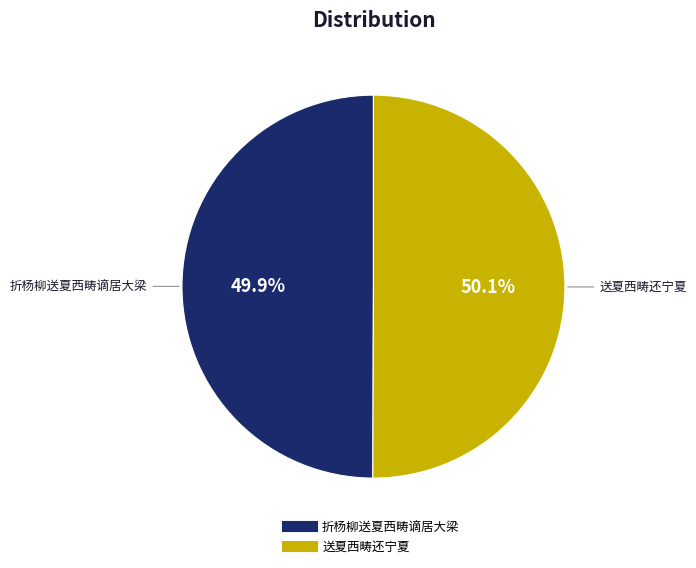

To the nearest percent, what percentage of the pie is 送夏西畴还宁夏?

50%